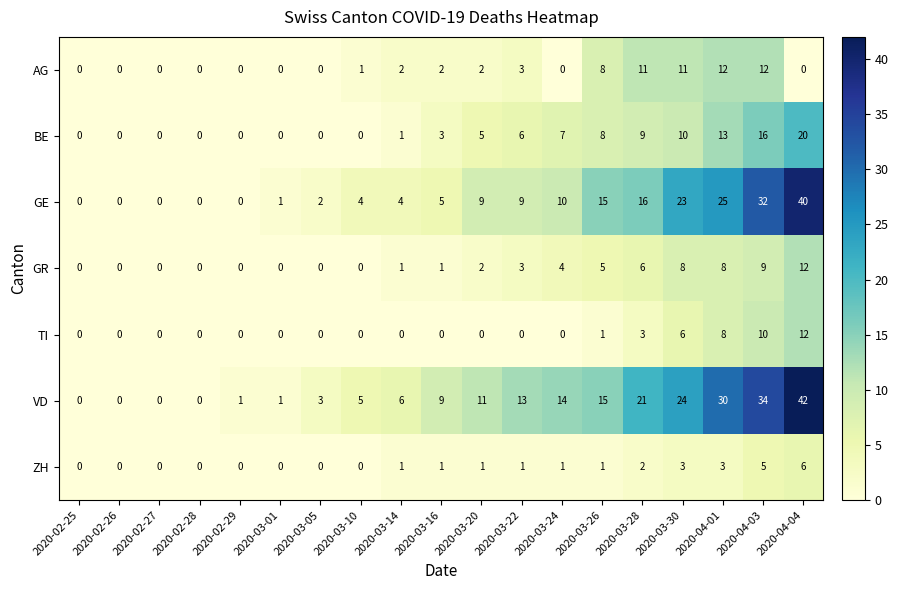

True or false: GR has a value of 0 at 2020-03-16.

False